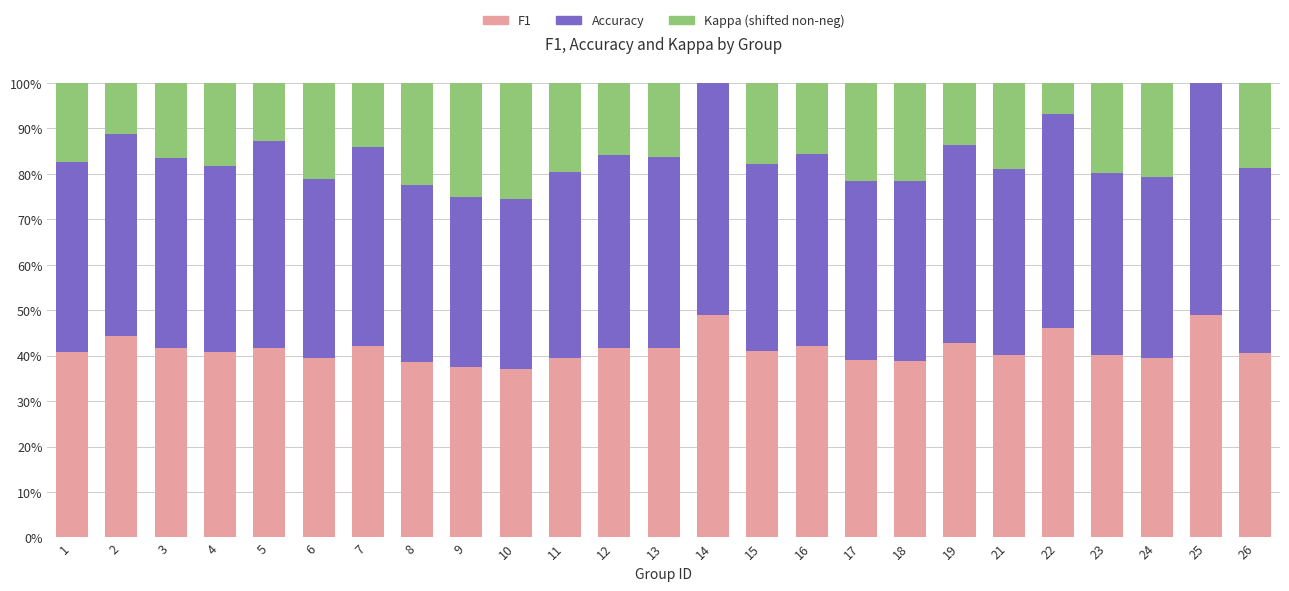

What is the total value across all series at 9?

100.0